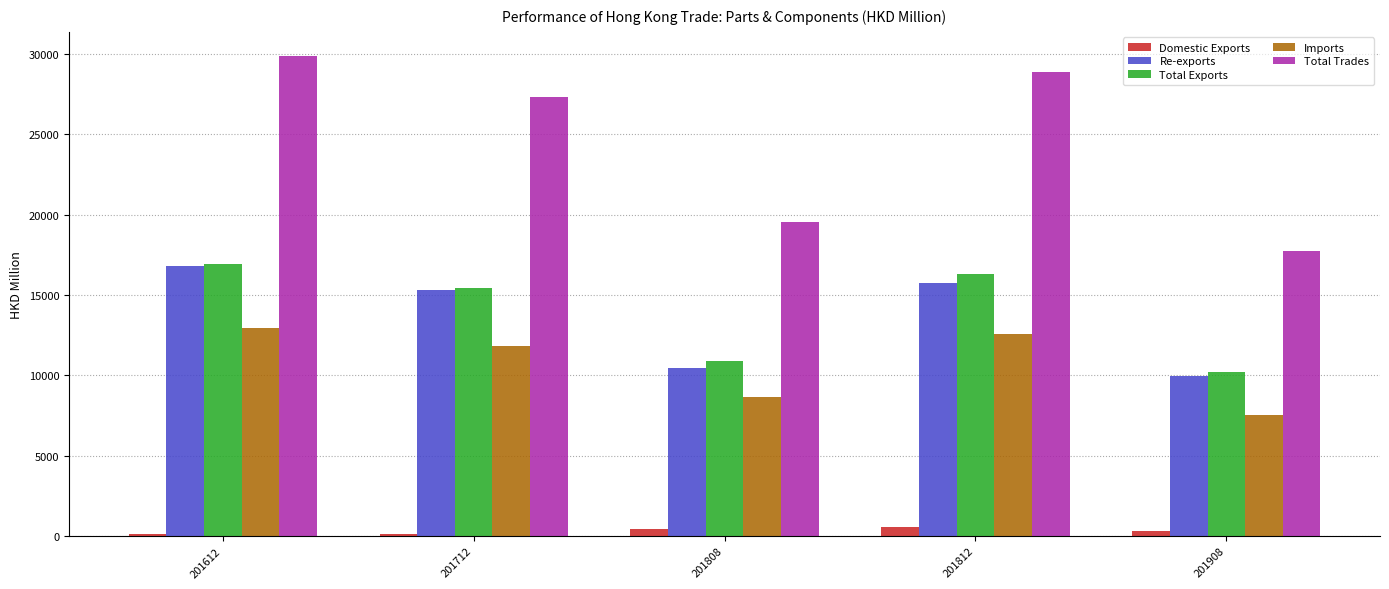

What is the value of the Total Trades bar at the 2nd from the left?

27309.3